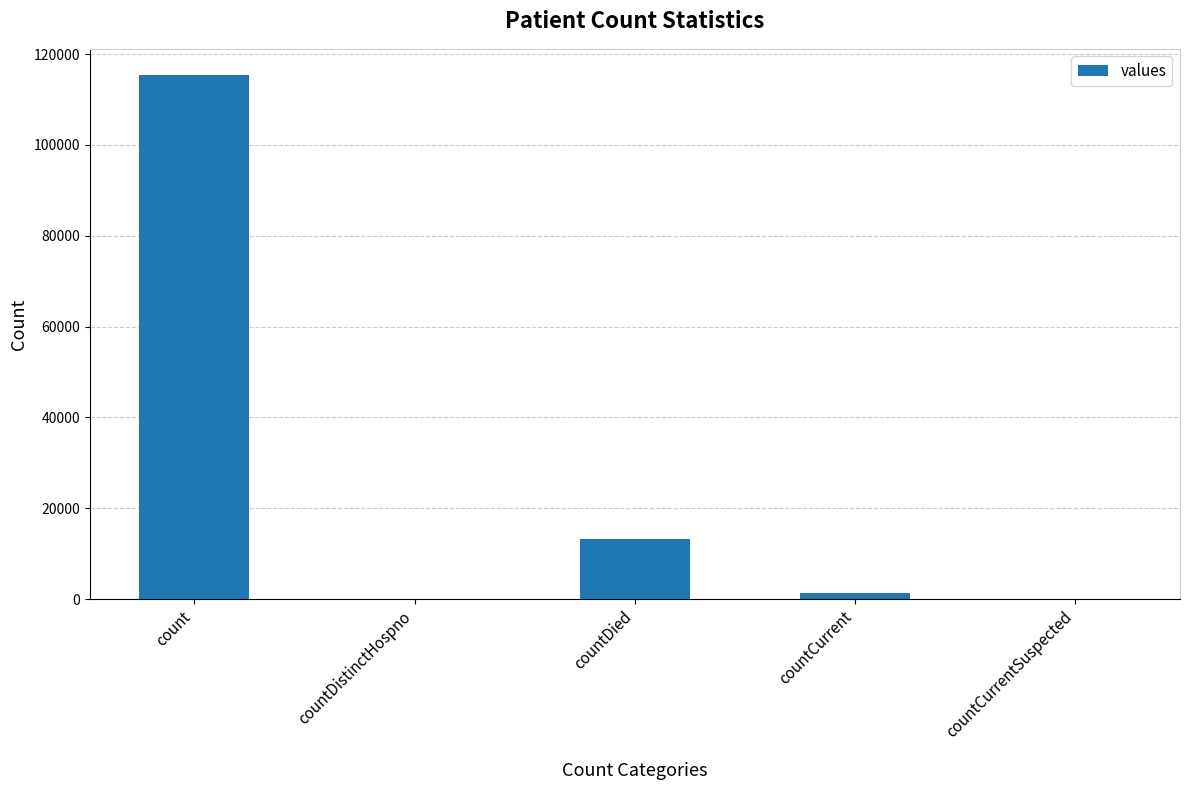

The value at countDied is 13343. True or false?

True